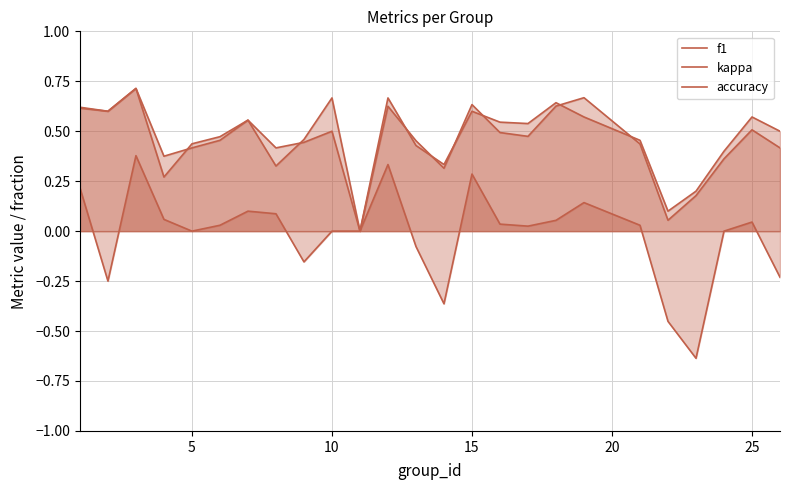

The accuracy series shows 0.3 at 18. True or false?

False